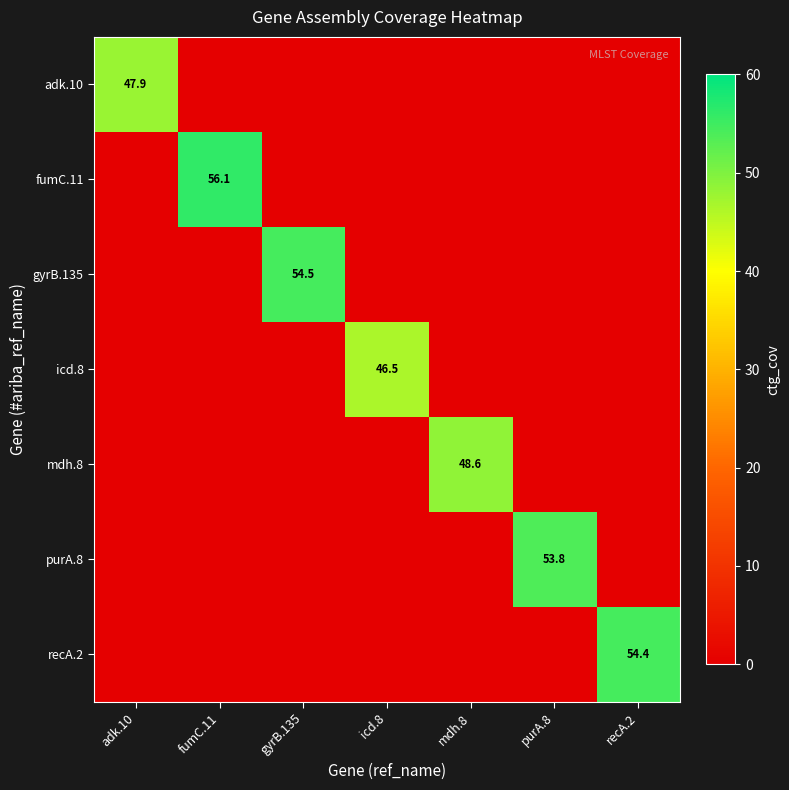

At how many categories does at least one series exceed 8?

7